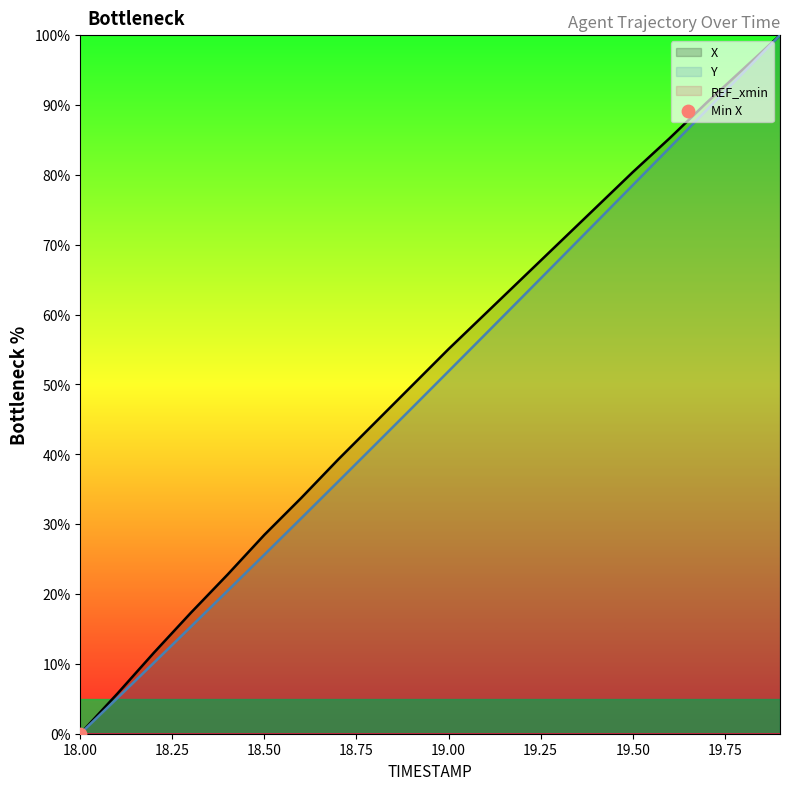

Is the value of Y at 18.3 greater than the value of X at 19.2?

No